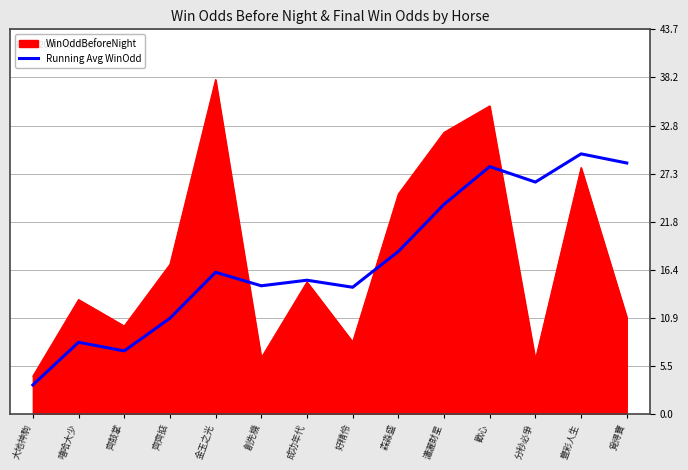

Rank the series at 分秒必爭 from highest to lowest value.

Running Avg WinOdd, WinOddBeforeNight